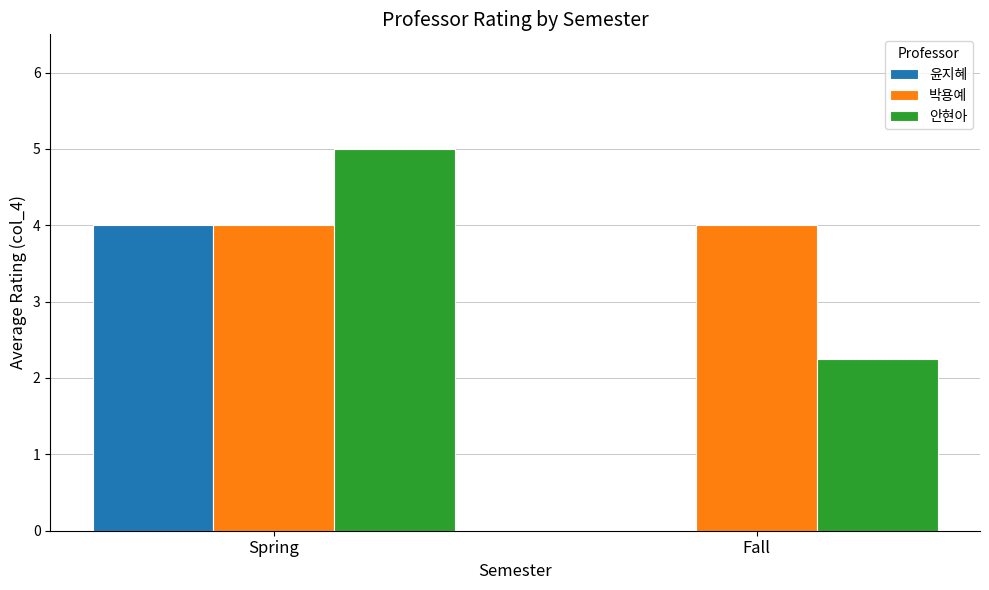

At which label is 안현아 closest to 3?

Fall